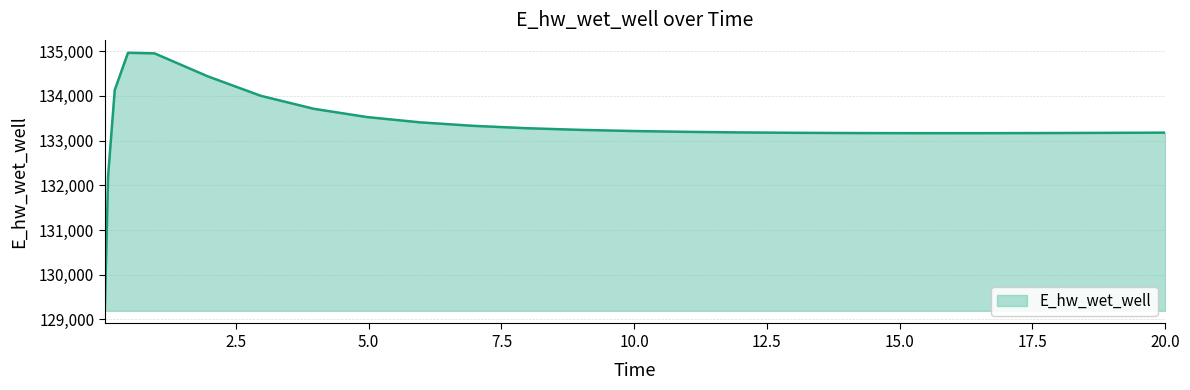

What is the greatest value displayed?

134965.6